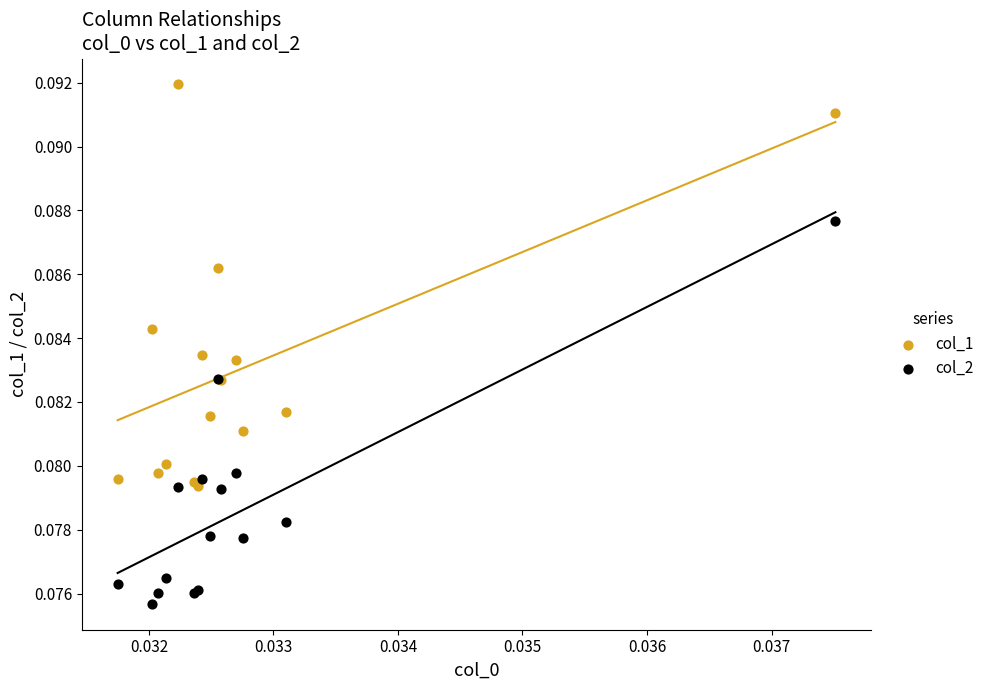

Which series reaches the minimum Y coordinate?

col_2